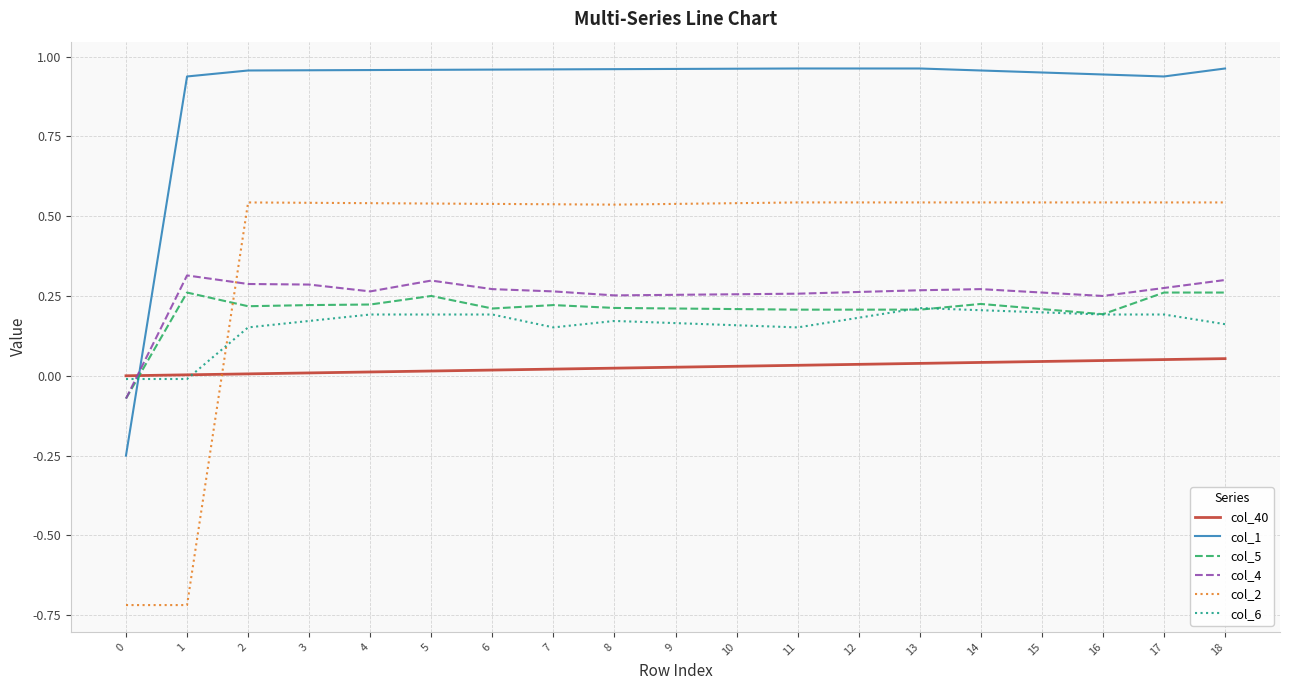

Where does the col_1 series first go above 0?

1